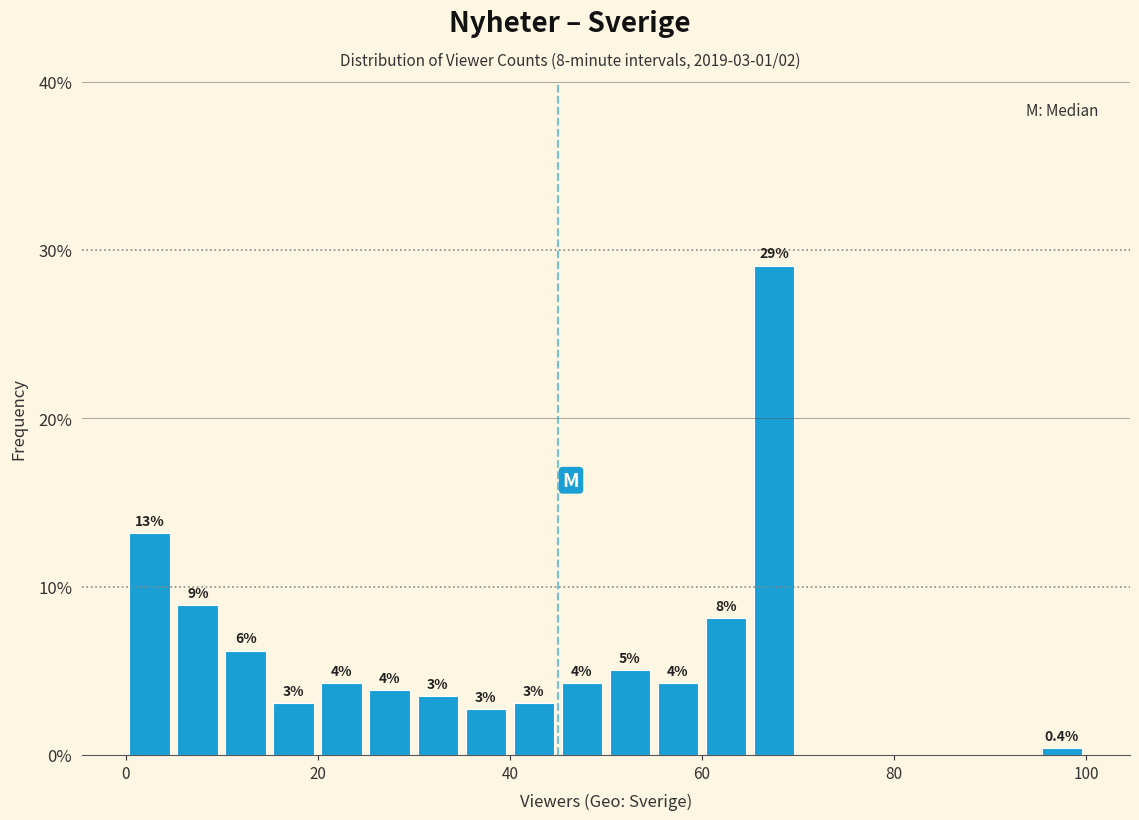

Around what value on the x-axis is the tallest bar? Give the approximate position of its centre, as read against the axis.

68